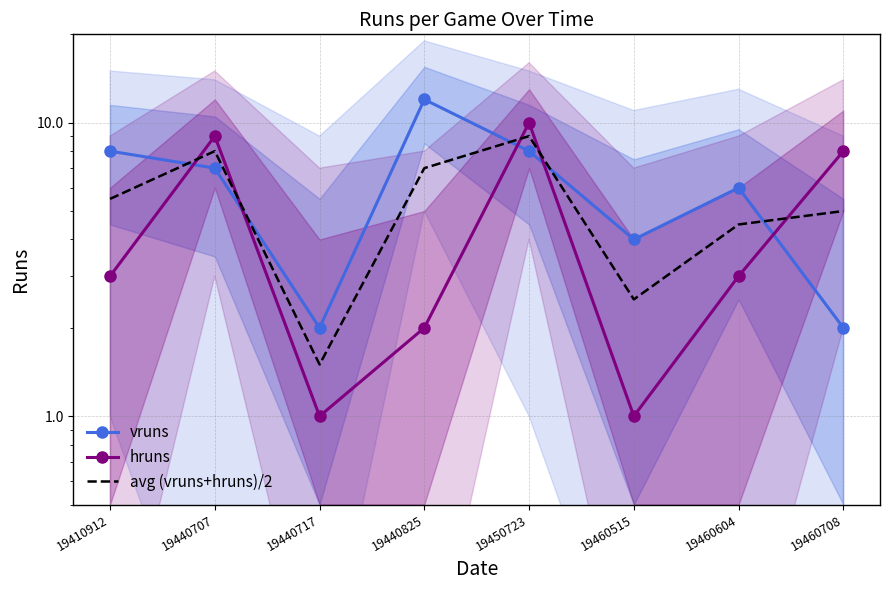

At 19410912, list the series in order from smallest to largest.

hruns, avg (vruns+hruns)/2, vruns